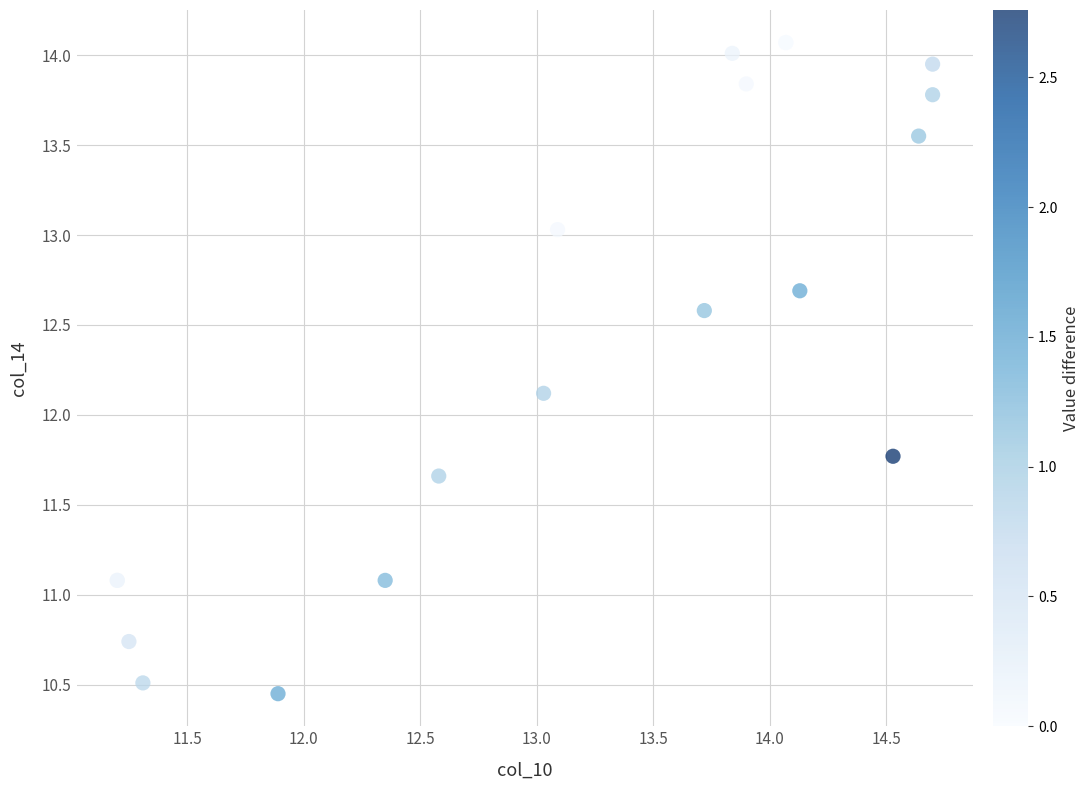

What Y value in the scatter plot is closest to 12?

12.1